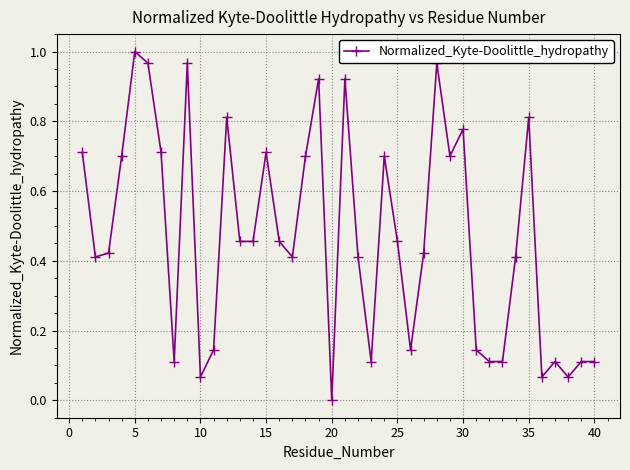

What is the sum of all values?

18.8